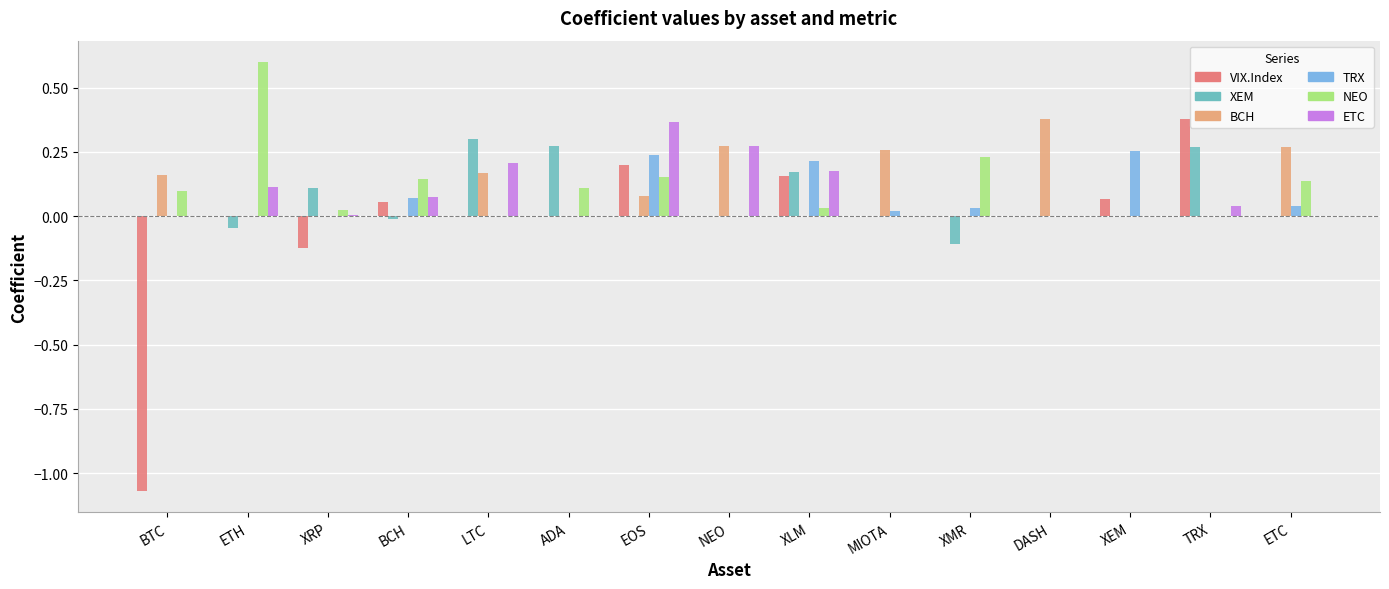

How many distinct data groups are displayed?

6